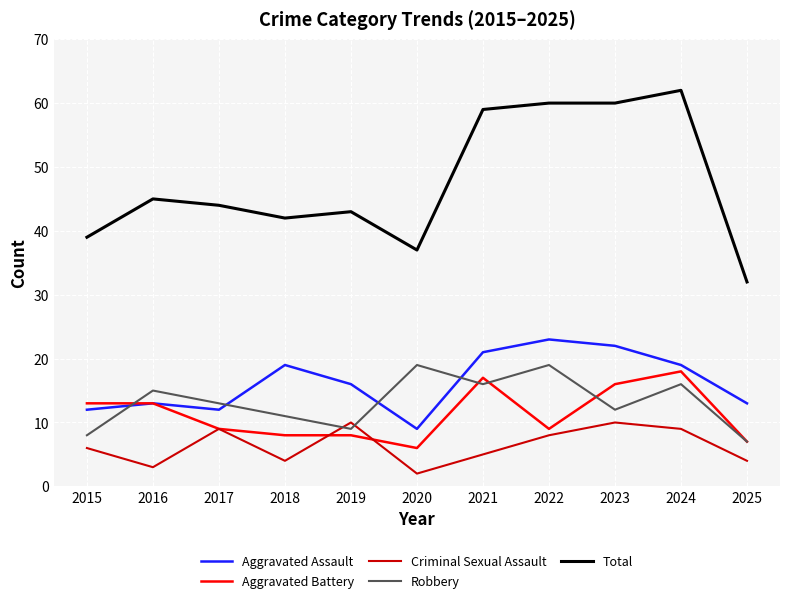

Does the chart display data point markers on the line(s)?

No